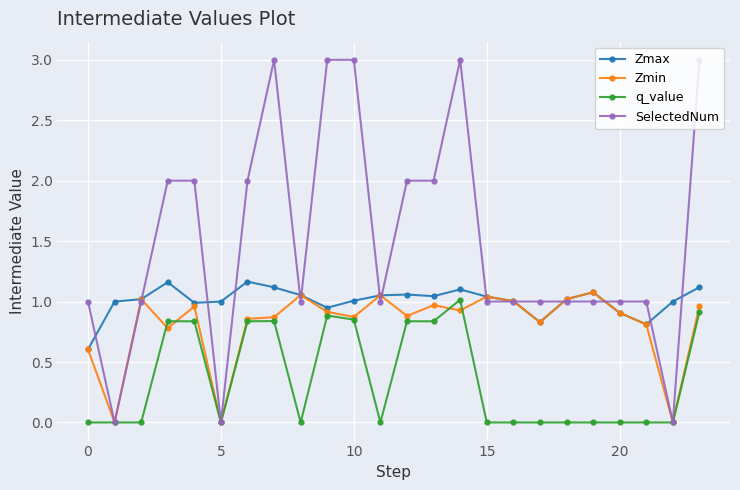

True or false: q_value has more than 1 points higher than both neighbors.

True